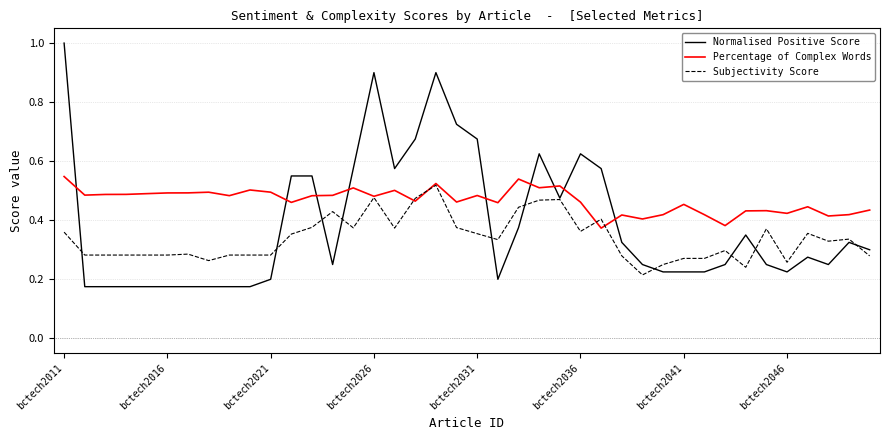

Which series has the widest spread of values?

Normalised Positive Score